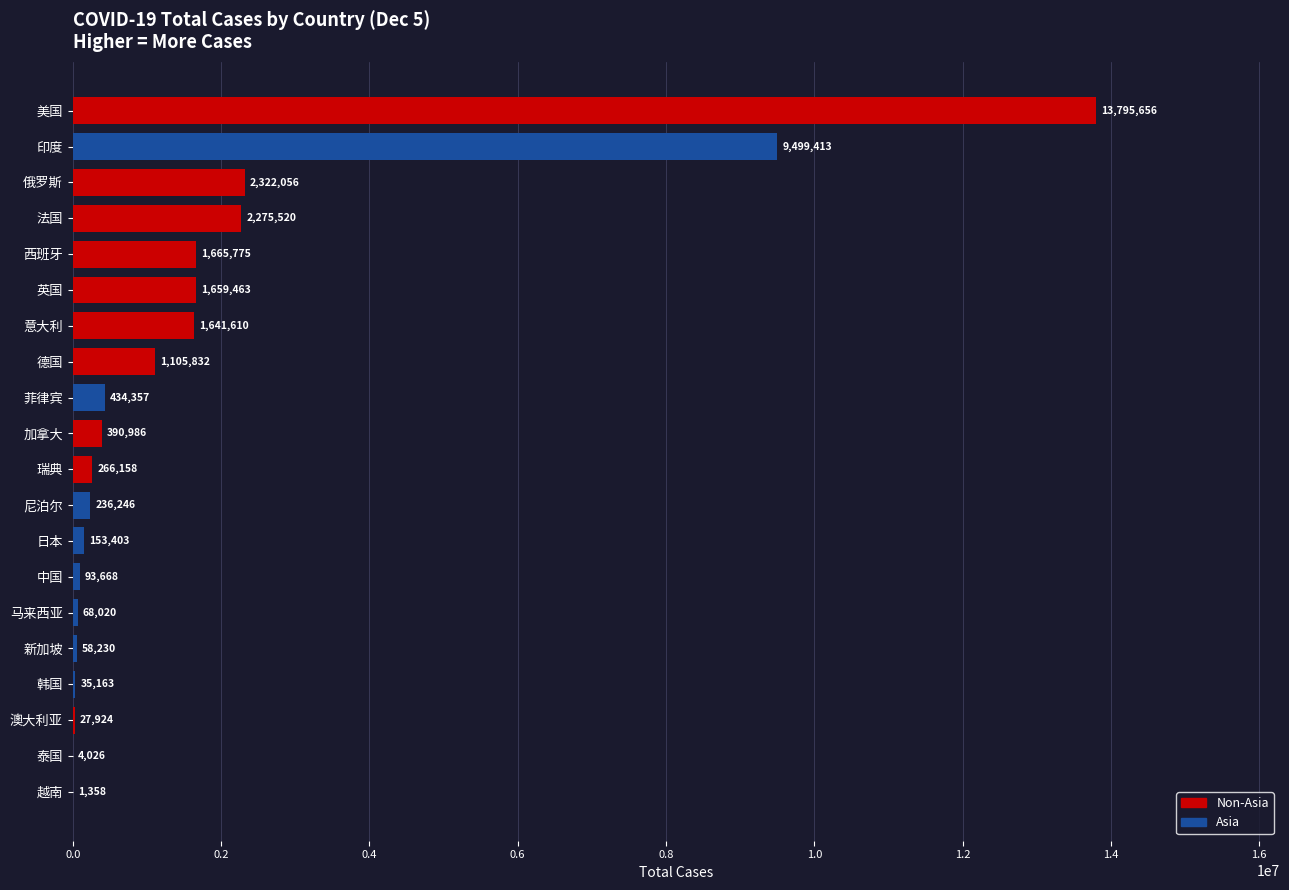

Where is the data nearest to the value 6898507?

印度